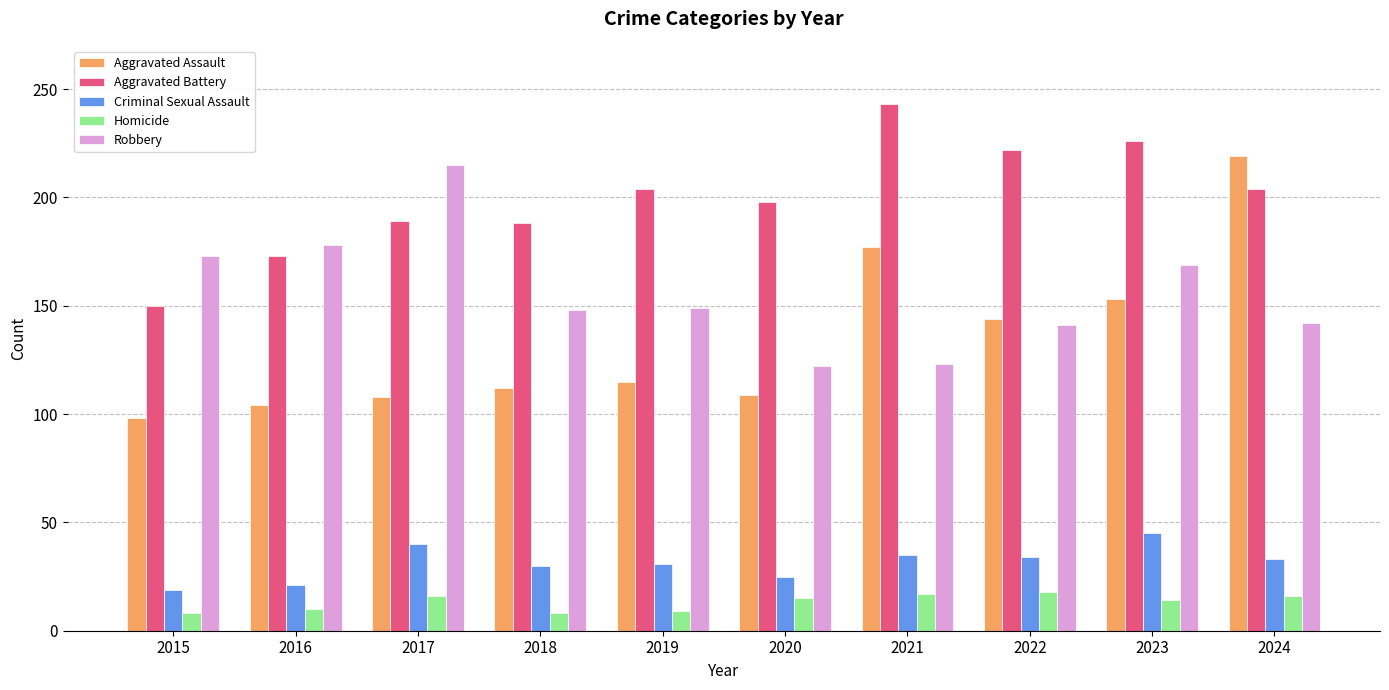

What is the average value of the Aggravated Battery series?

200